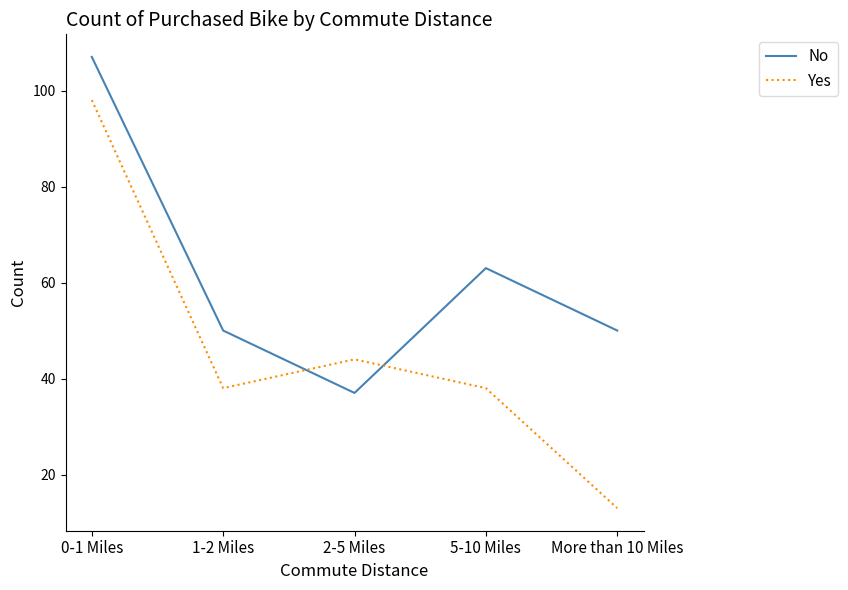

What is the lowest value of the No series?

37